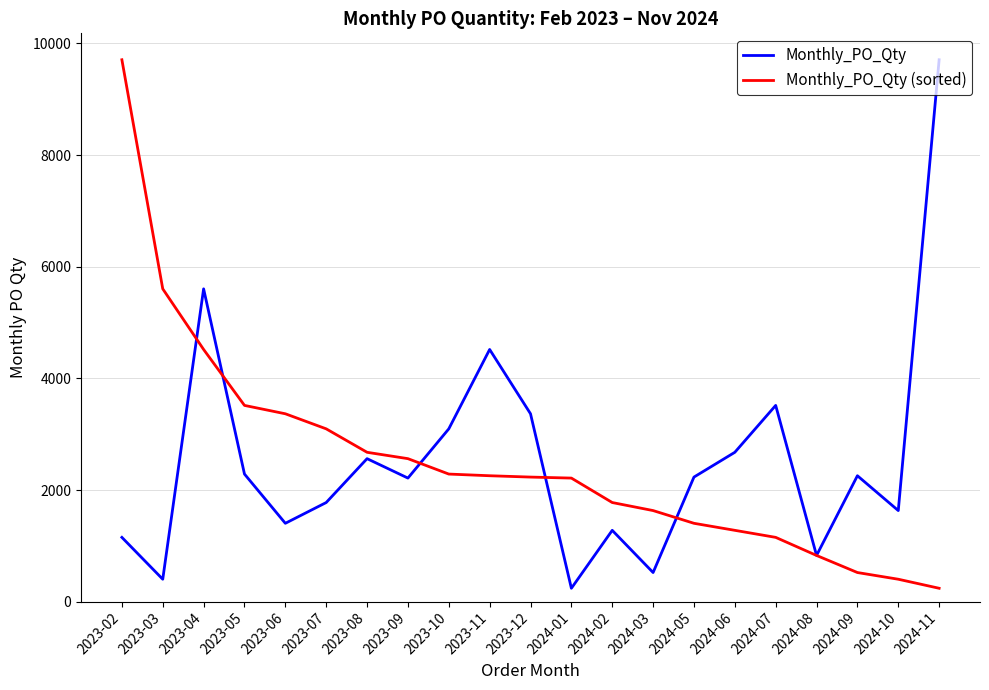

How many values in the Monthly_PO_Qty (sorted) series are below 2232?

10